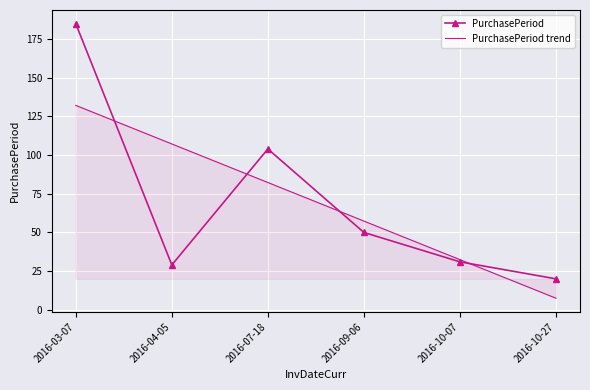

Where is PurchasePeriod trend nearest to the value 69?

2016-09-06